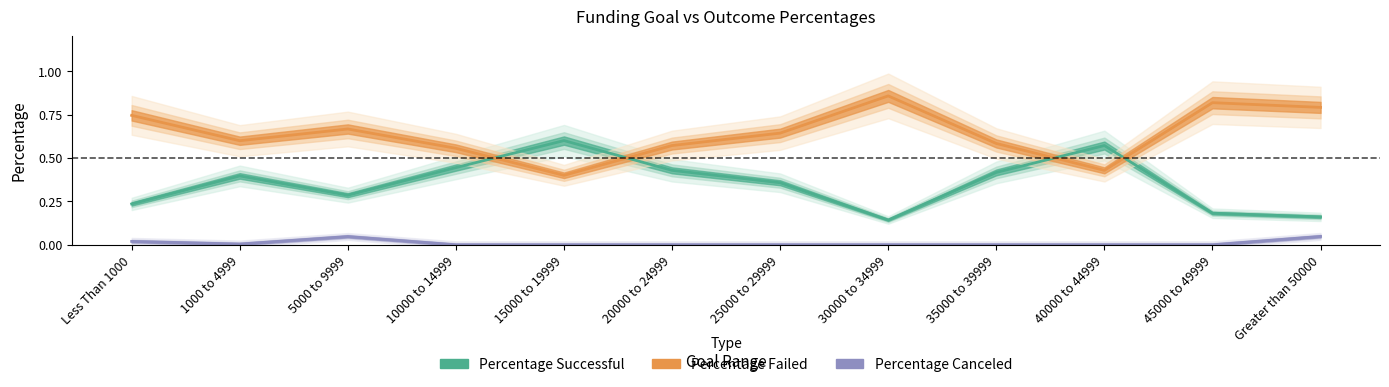

At how many categories does at least one series exceed 0?

12